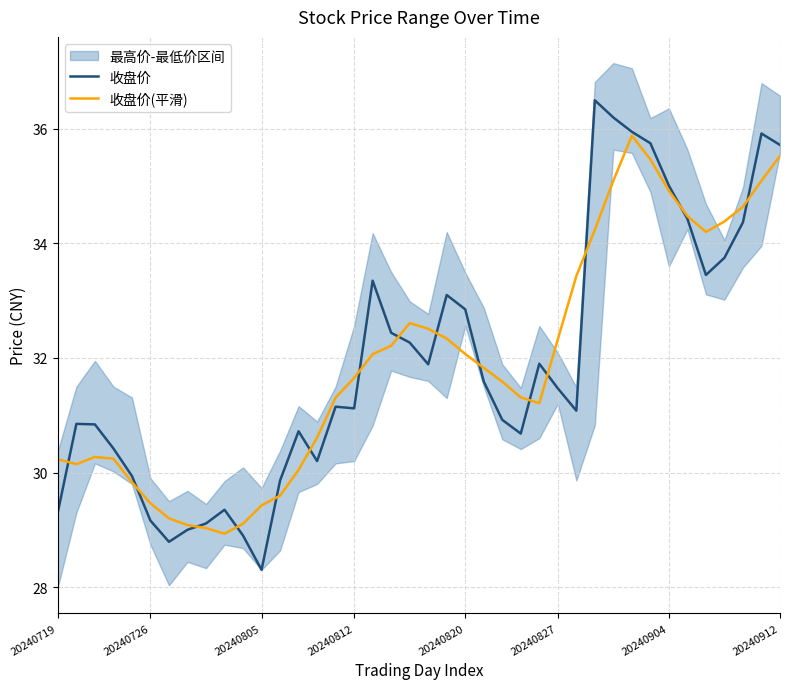

Reading right to left, transcribe all the data shown in this chart.

收盘价: 35.7	35.9	34.4	33.8	33.5	34.4	35.0	35.8	36.0	36.2	36.5	31.1	31.5	31.9	30.7	30.9	31.6	32.9	33.1	31.9	32.3	32.4	33.4	31.1	31.1	30.2	30.7	29.9	28.3	28.9	29.4	29.1	29.0	28.8	29.2	29.9	30.4	30.8	30.9	29.3
收盘价(平滑): 35.5	35.1	34.6	34.4	34.2	34.5	34.9	35.5	35.9	35.1	34.2	33.4	32.3	31.2	31.3	31.6	31.8	32.1	32.3	32.5	32.6	32.2	32.1	31.7	31.3	30.6	30.0	29.6	29.4	29.1	28.9	29.0	29.1	29.2	29.5	29.8	30.2	30.3	30.1	30.2